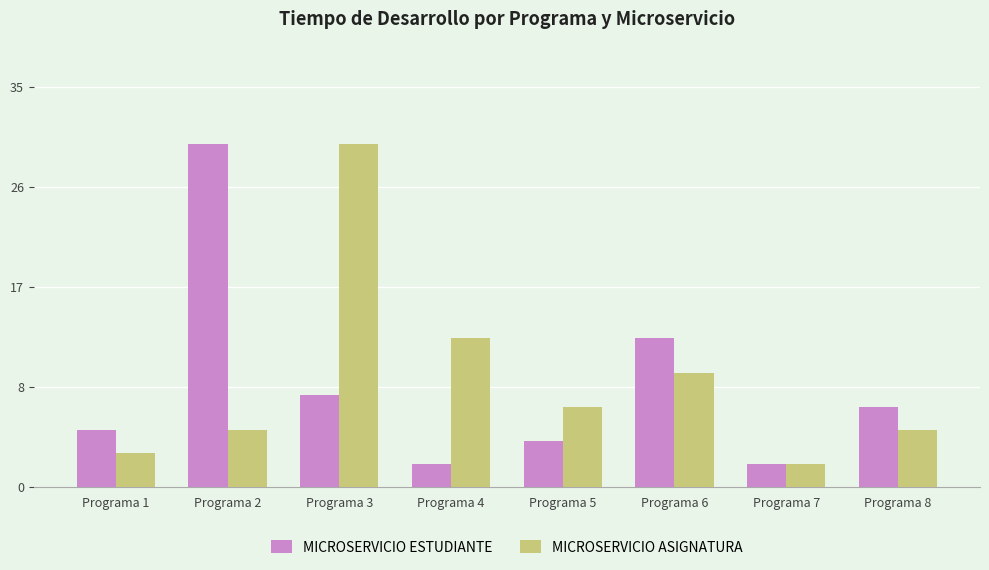

Are the bars grouped side by side (vs. stacked)?

Yes